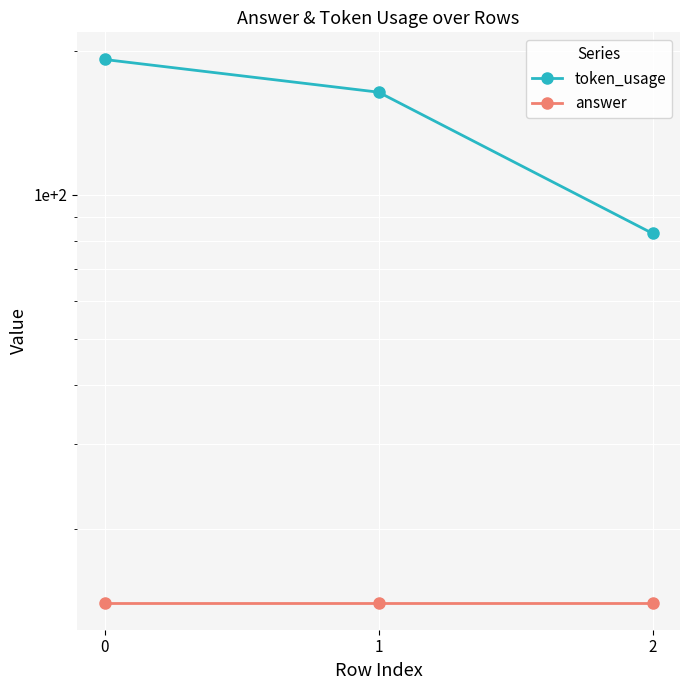

What is the minimum value for token_usage?

83